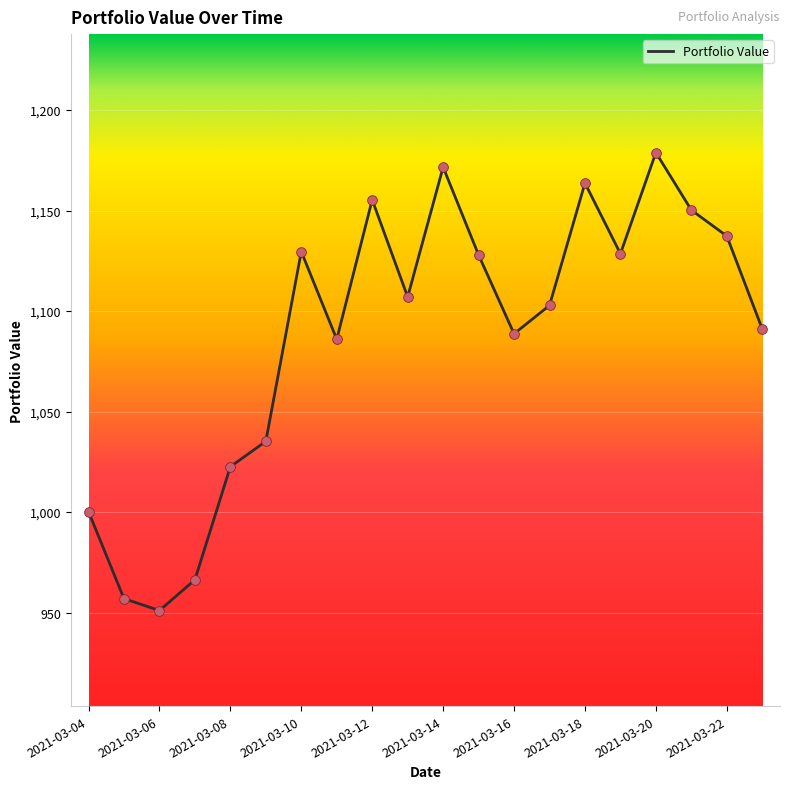

What is the maximum value shown in the chart?

1178.9